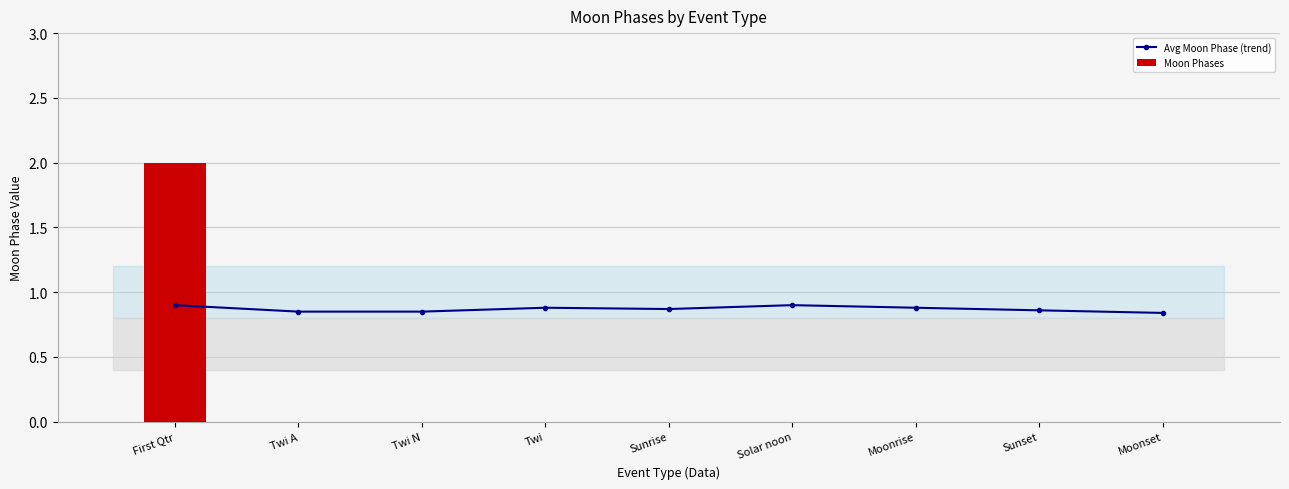

List the labels in order of Moon Phases value, smallest first.

Twi A, Twi N, Twi, Sunrise, Solar noon, Moonrise, Sunset, Moonset, First Qtr